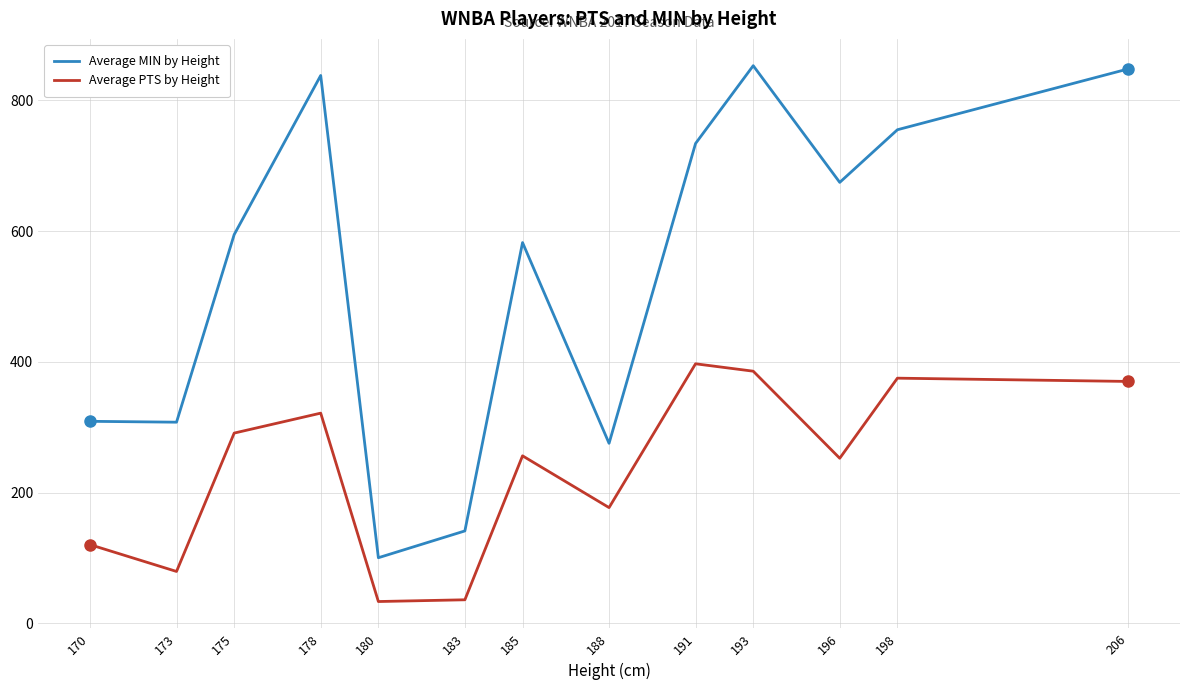

At how many categories does at least one series exceed 651?

6